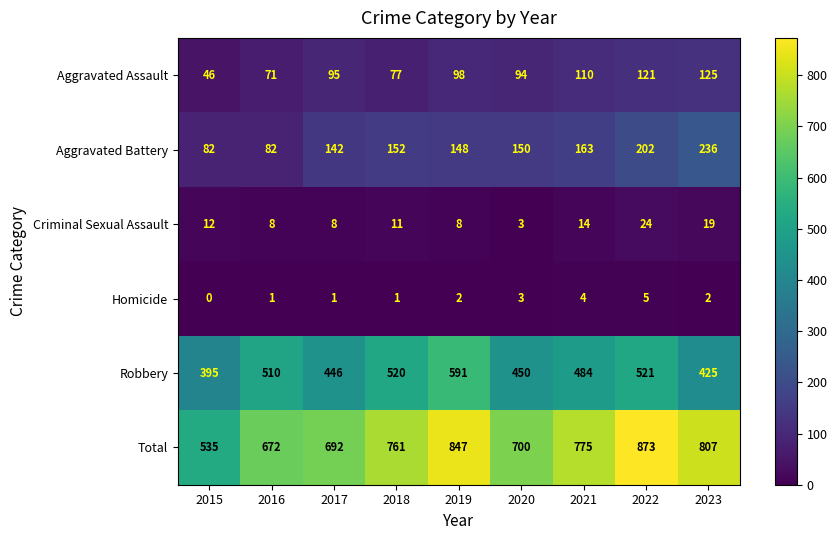

What is the average value of the Aggravated Assault series?

93